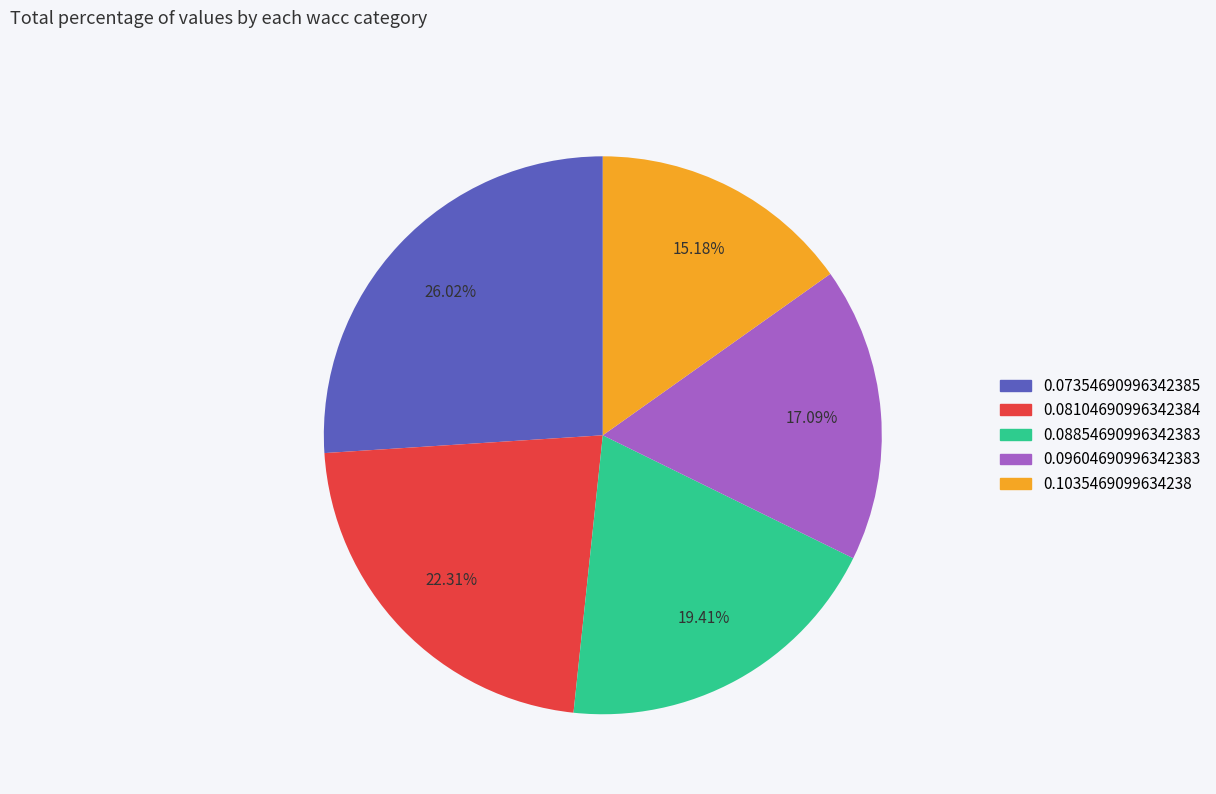

Which has a higher value, 0.07354690996342385 or 0.08104690996342384?

0.07354690996342385